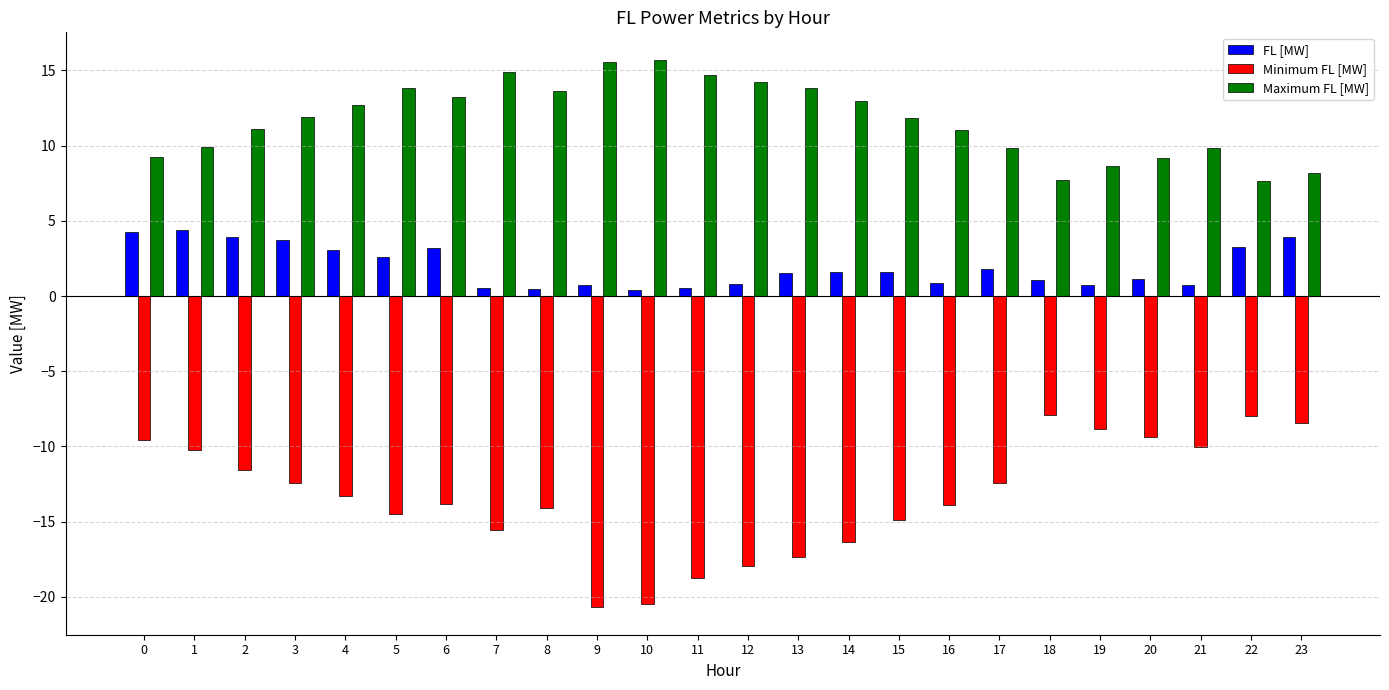

What are all the series names shown in the legend?

FL [MW], Minimum FL [MW], Maximum FL [MW]